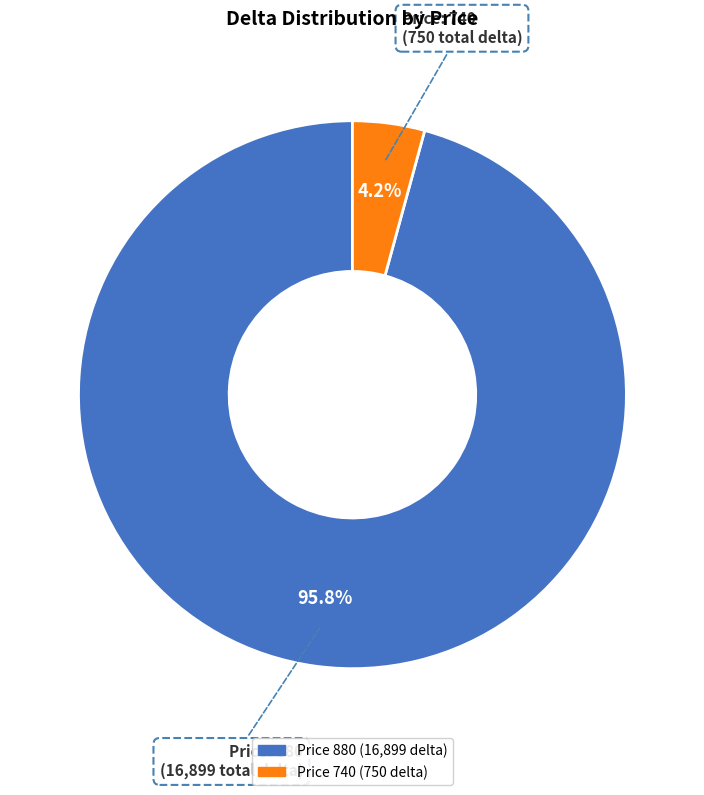

Does any single category account for the majority?

Yes